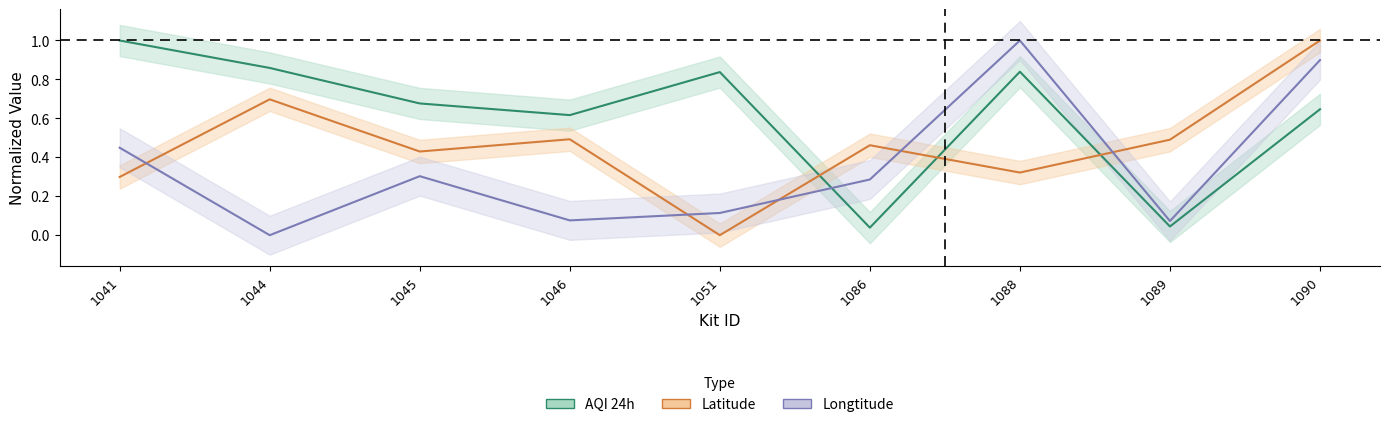

How many interior local valleys does the AQI 24h series have?

3